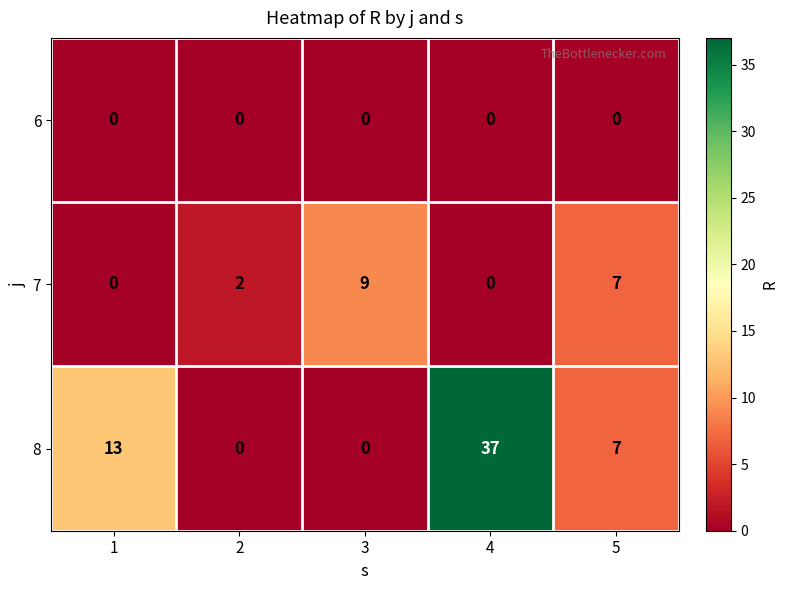

List the series in order of their overall mean, highest first.

8, 7, 6